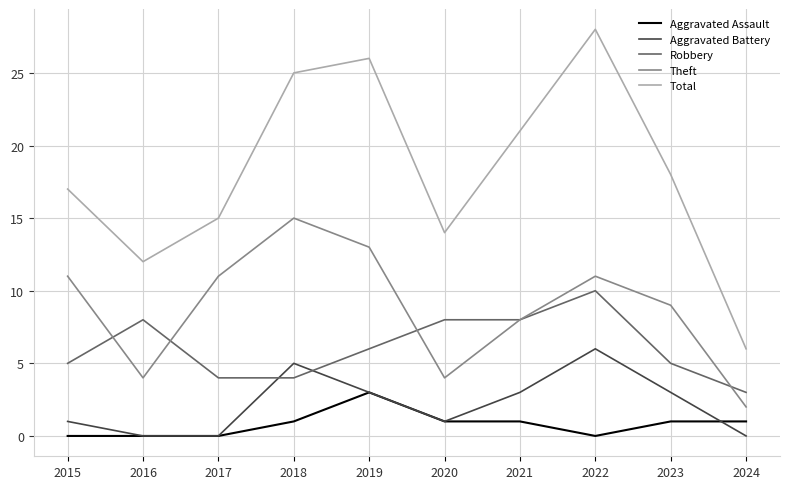

What is the greatest value displayed?

28